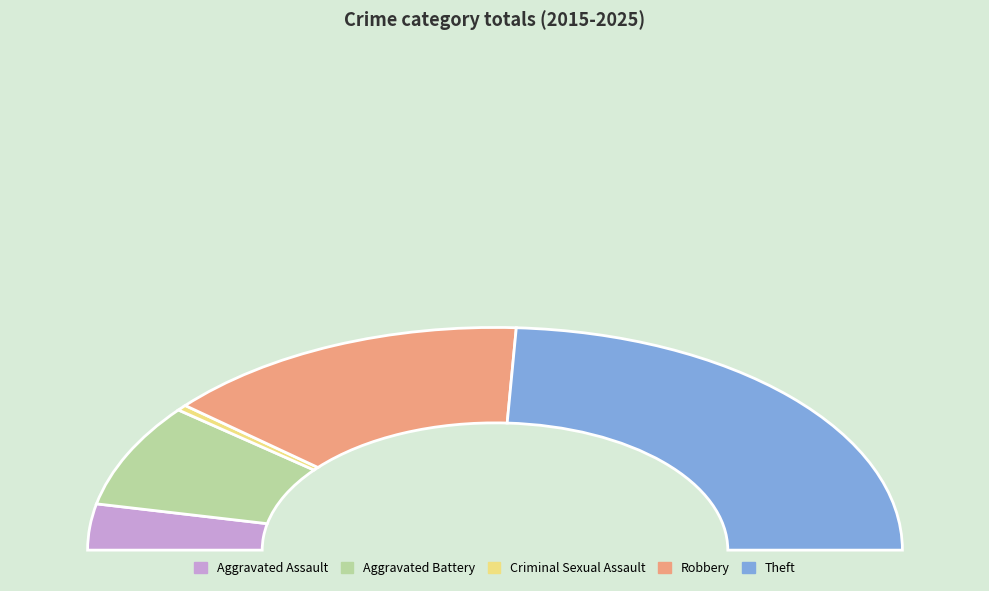

Is there a majority slice in this chart?

No